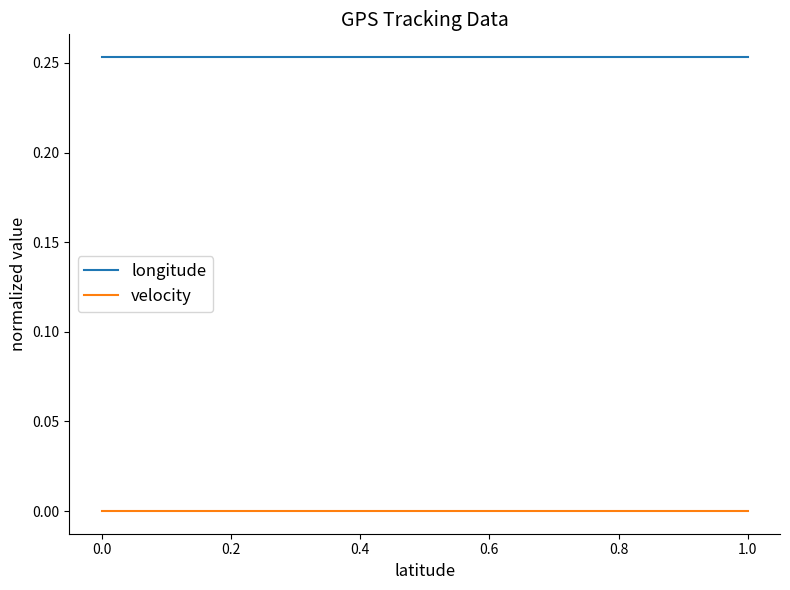

True or false: longitude and velocity intersect in this chart.

False